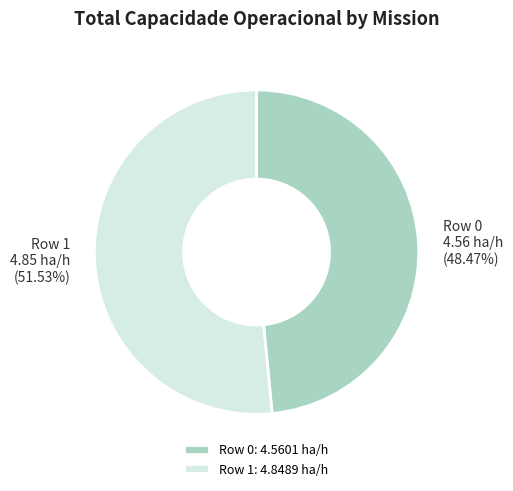

To the nearest percent, what portion does Row 0 represent?

48%